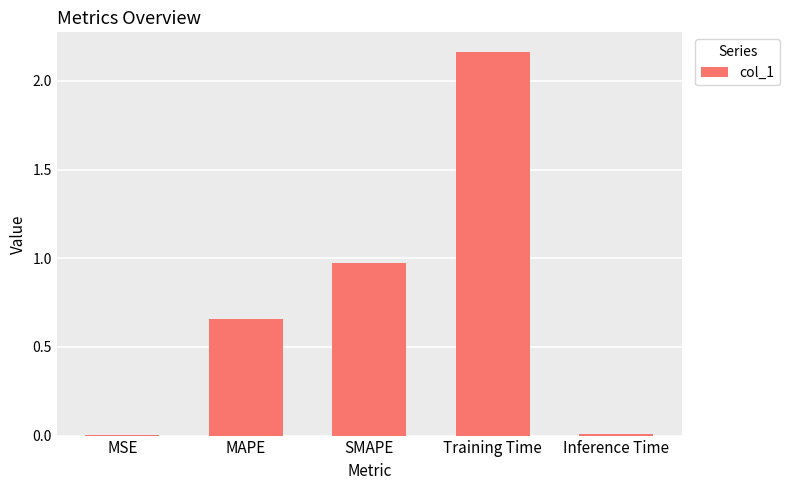

At which category does the chart reach its peak across all series?

Training Time